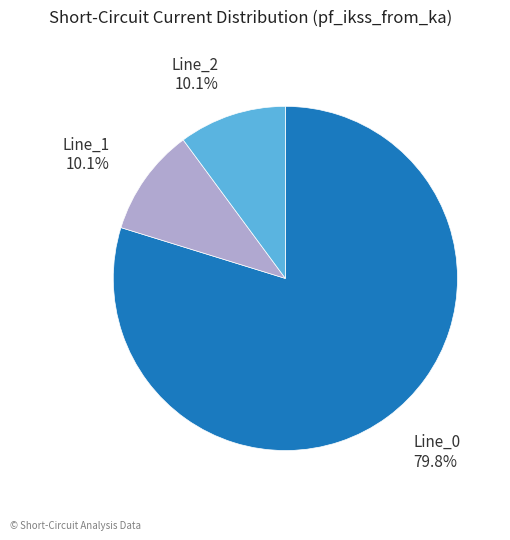

To the nearest percent, what is the difference between the Line_2 and Line_0 slice percentages?

70%